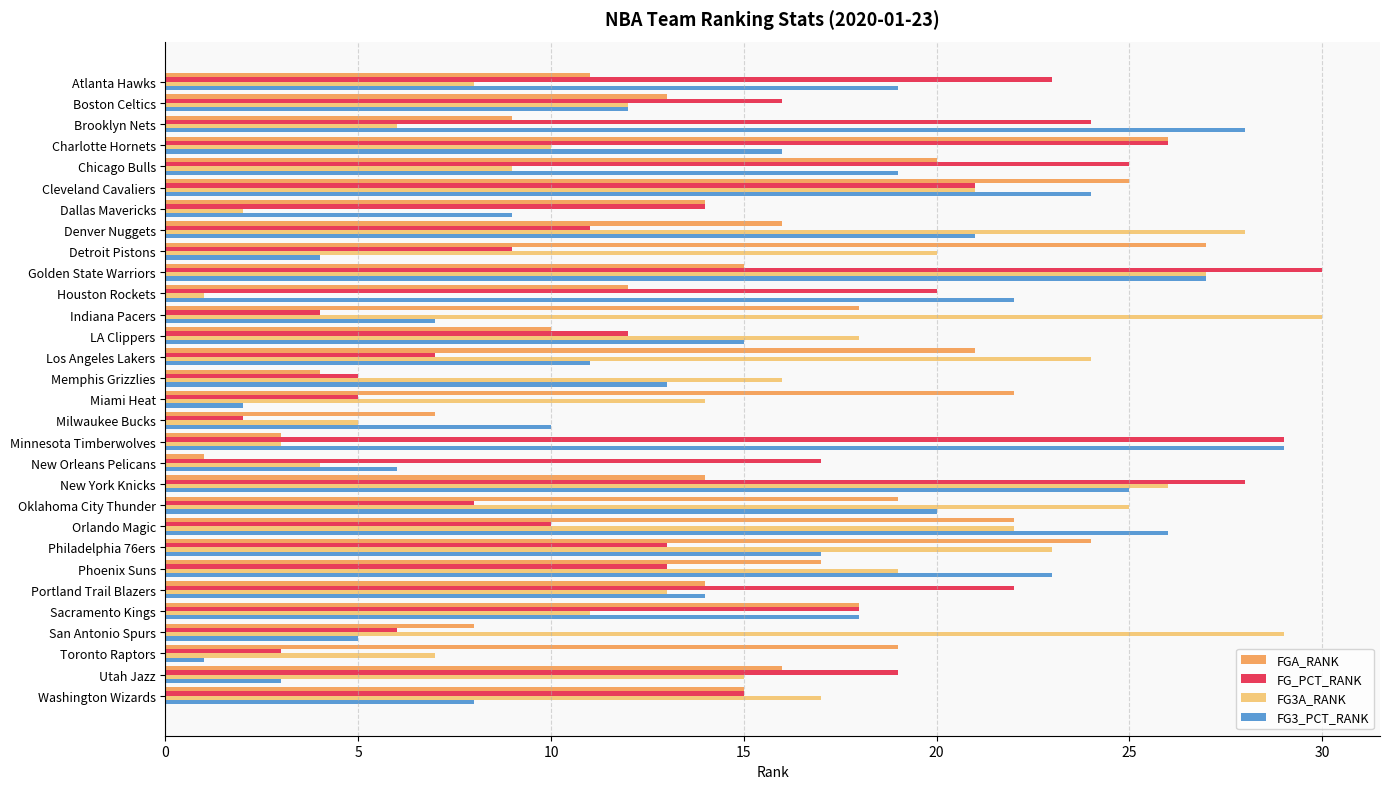

Where is FG_PCT_RANK nearest to the value 16?

Boston Celtics